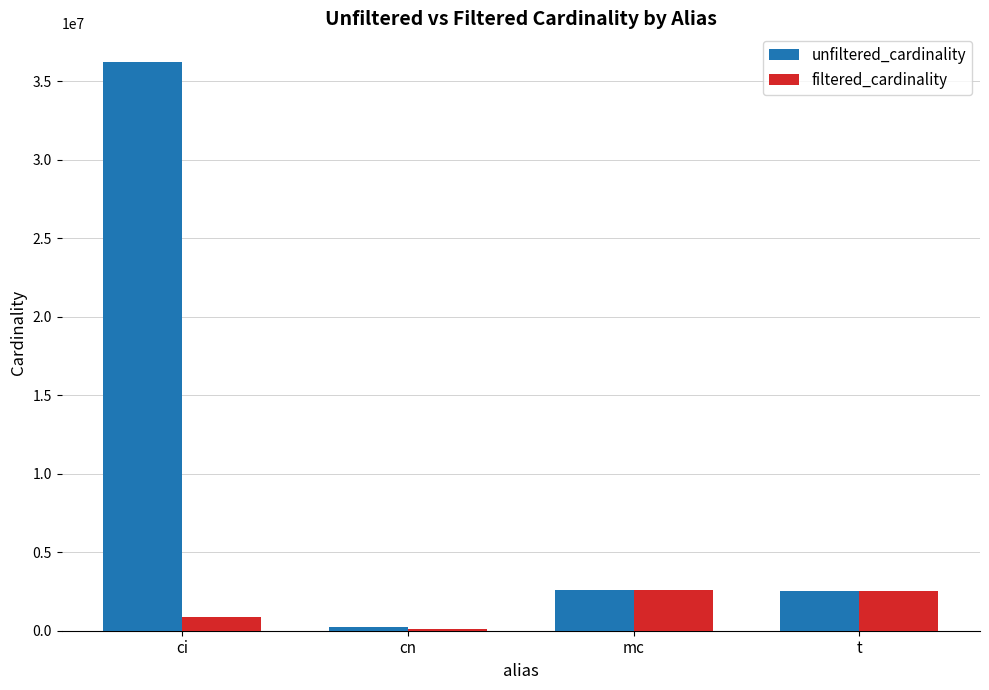

Which series has the largest total across all categories?

unfiltered_cardinality